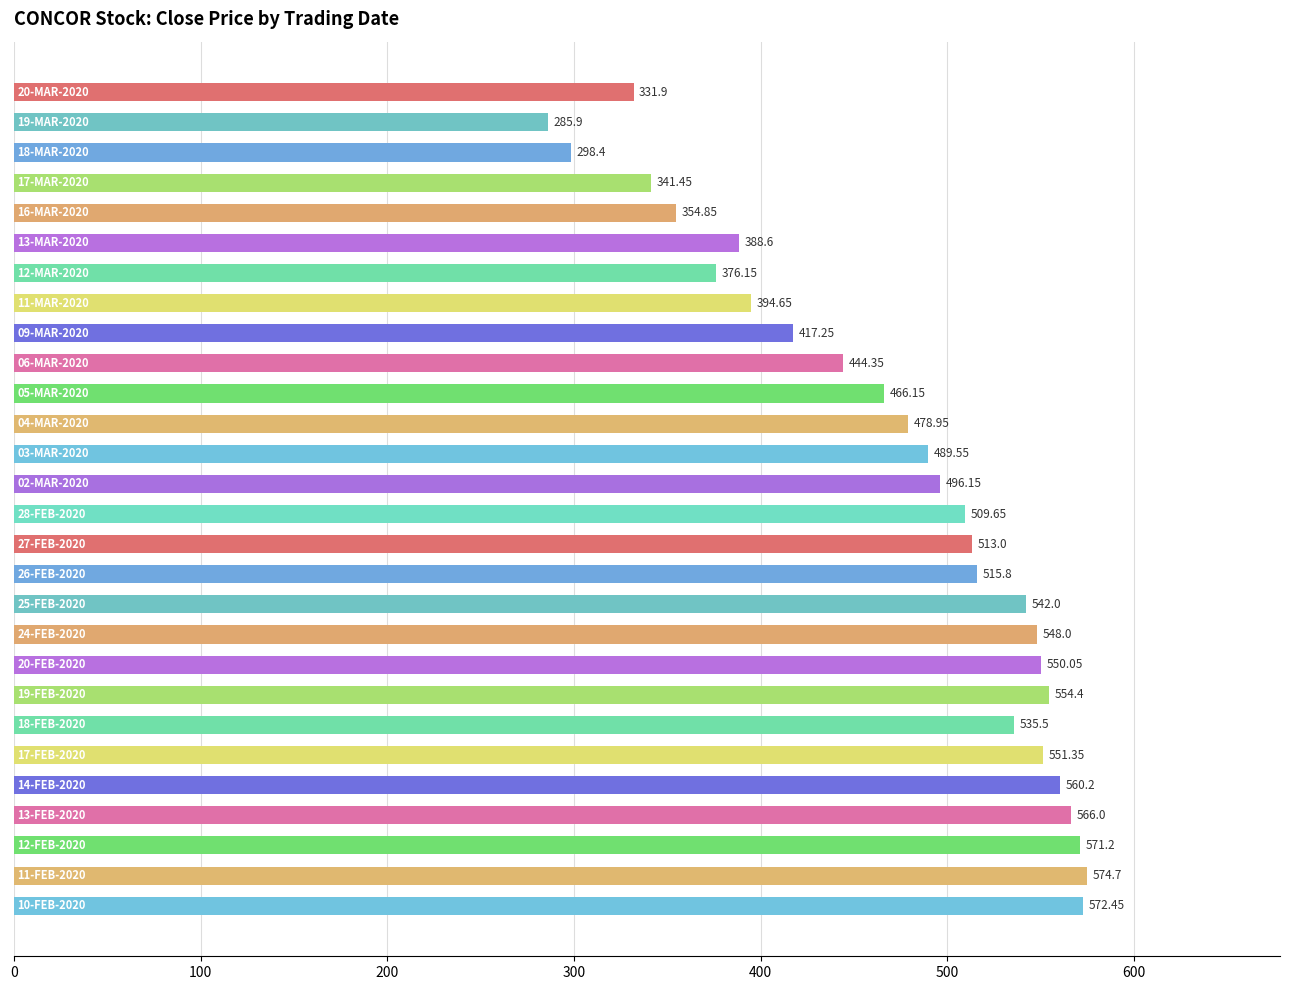

What is the difference between the maximum and minimum values?

288.8